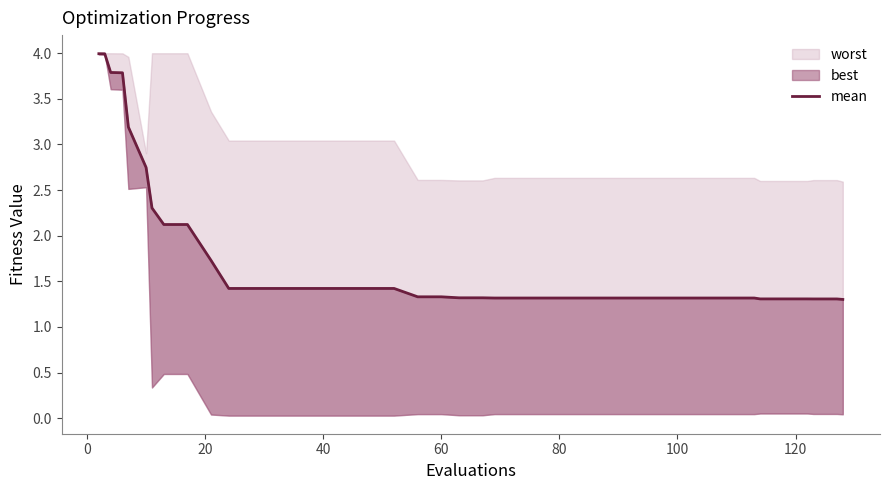

True or false: there are more than 1 points higher than both neighbors.

False